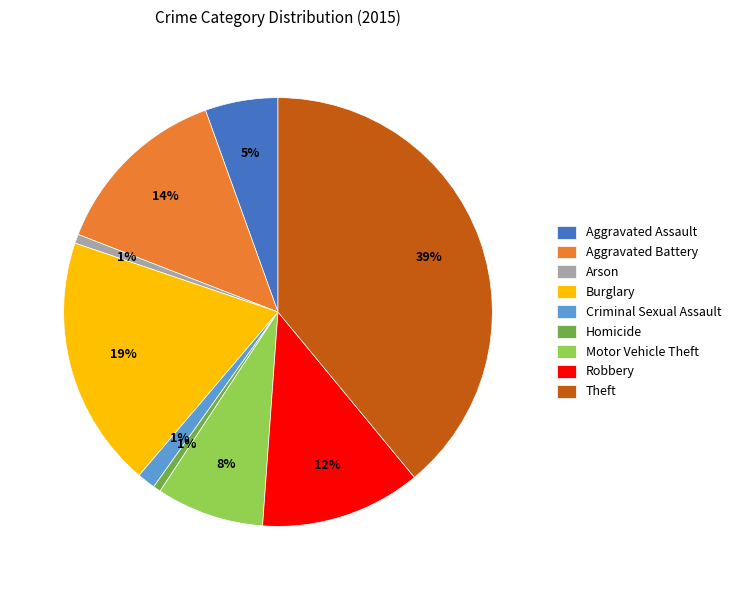

Combined, do Theft and Arson account for over 50%?

No